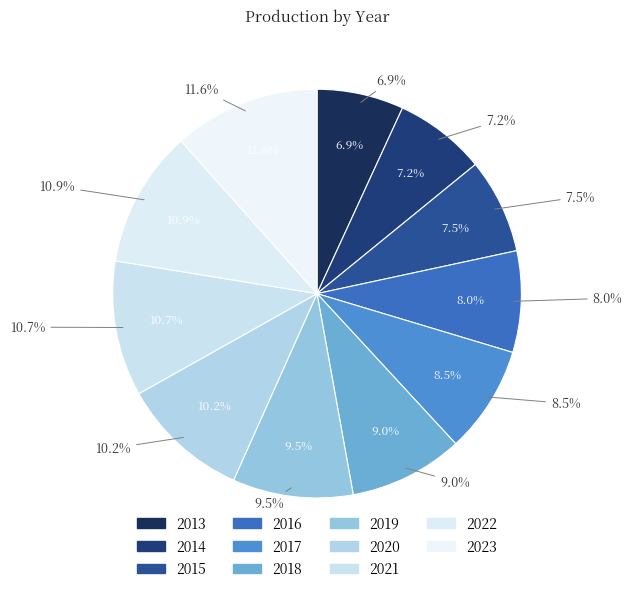

Does any single category account for the majority?

No